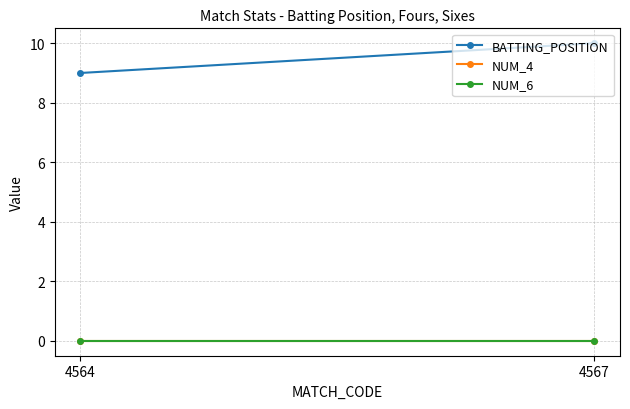

Which series changed the most between 4564 and 4567?

BATTING_POSITION